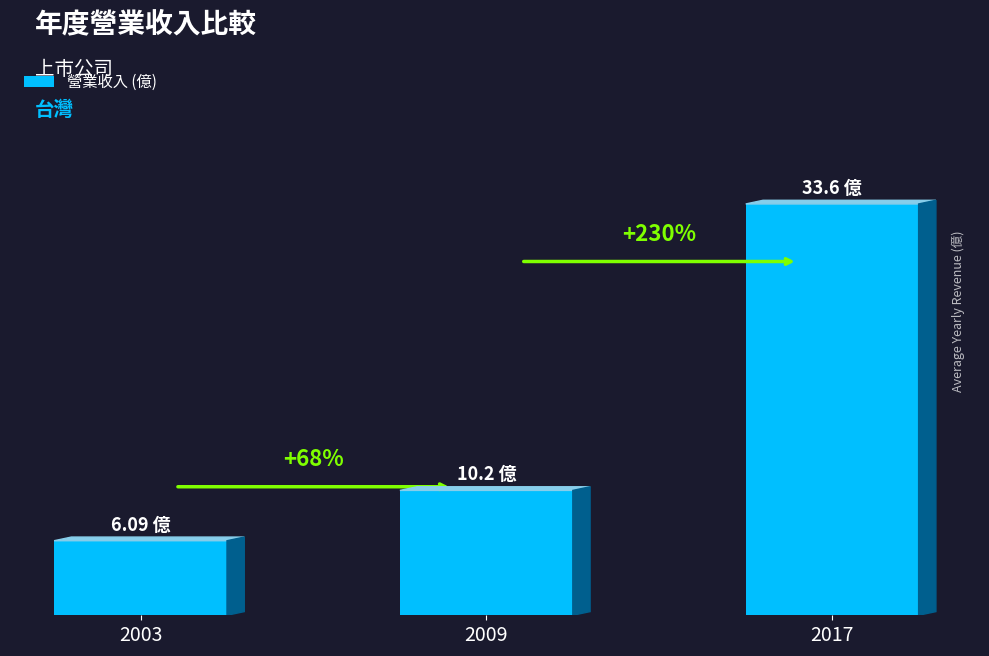

At which label is the value closest to 19?

2009